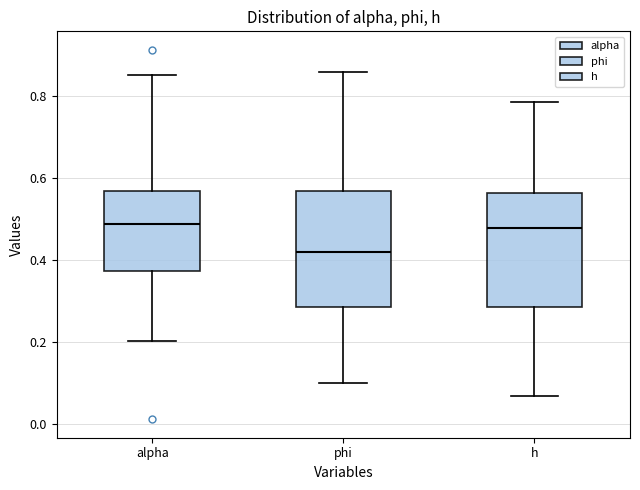

Which box's median line is the lowest?

phi